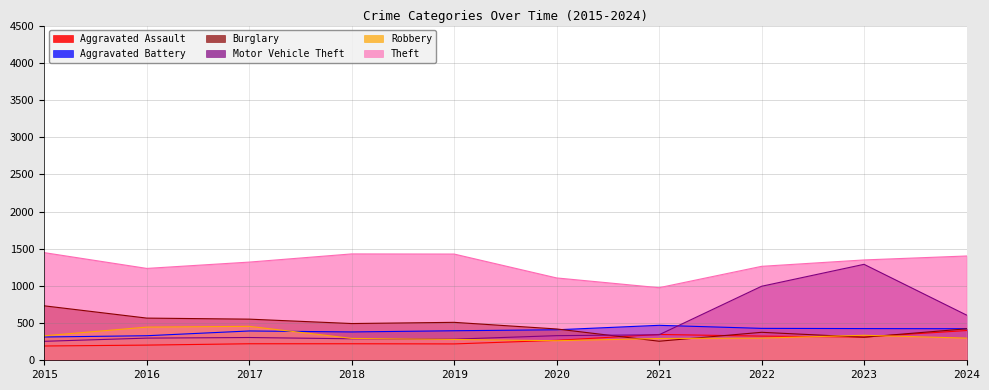

How many intersections are there between Aggravated Assault and Burglary?

4